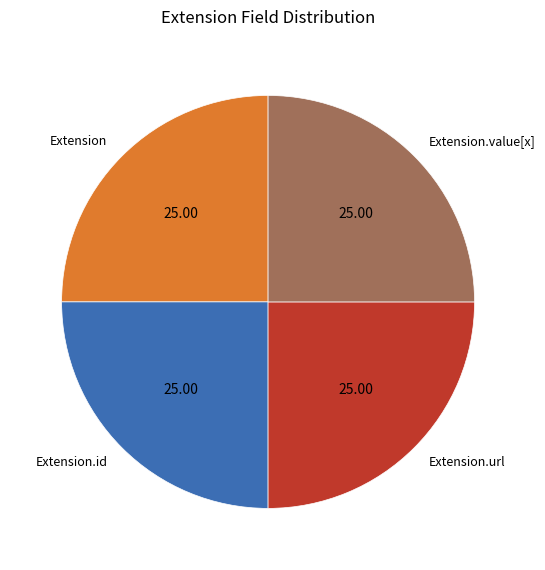

Approximately how many times larger is the value at Extension.id compared to Extension.url?

1.0